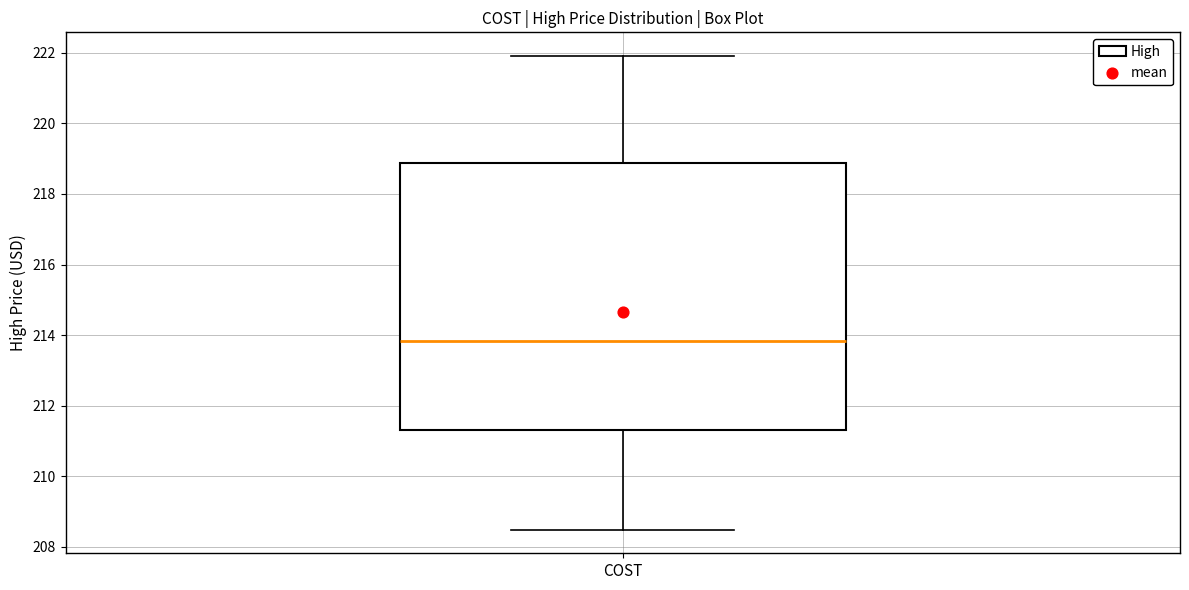

Where is the lower edge of the box for COST on the y-axis? The values are not printed on the chart, so give them approximately, as read against the axis.

211.4